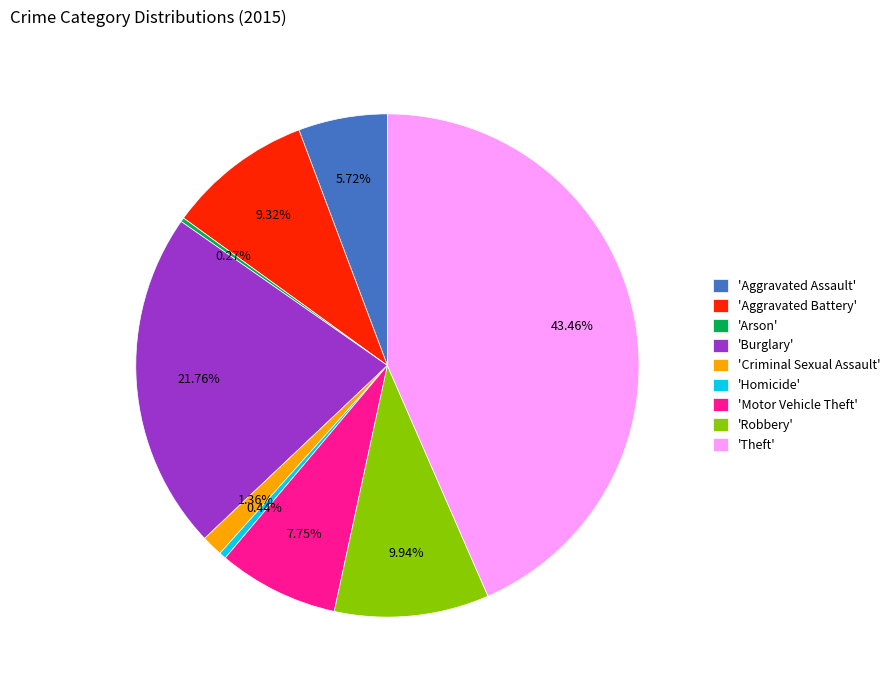

Which category has the biggest portion of the pie?

'Theft'